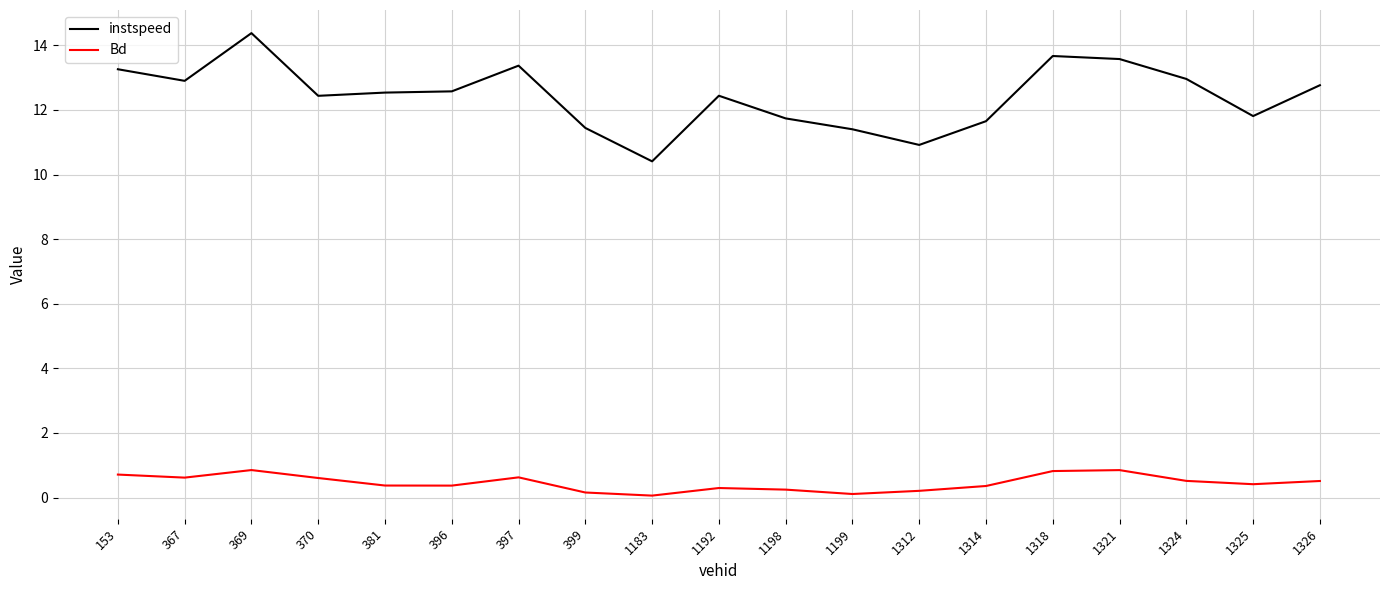

What is the lowest value of the instspeed series?

10.4